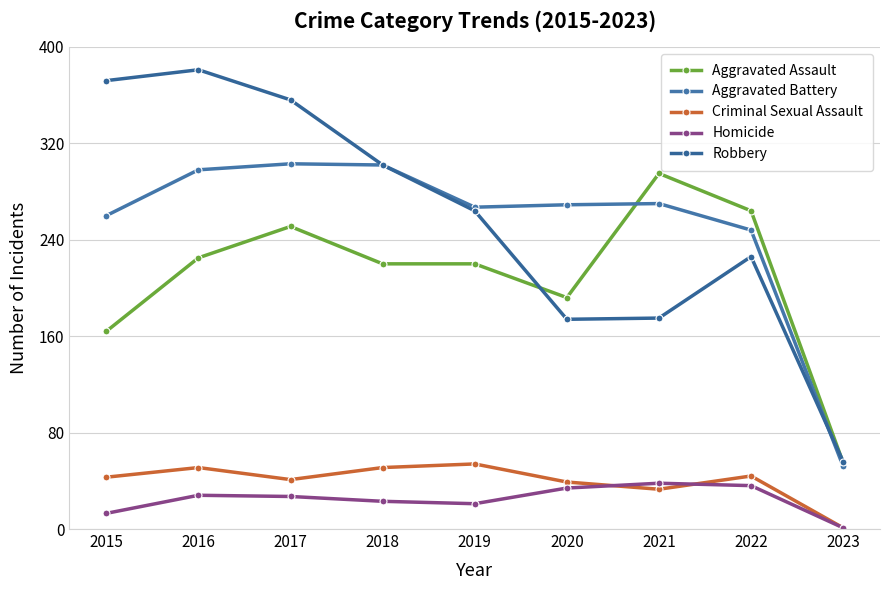

Is it true that Robbery equals 74 at 2023?

False